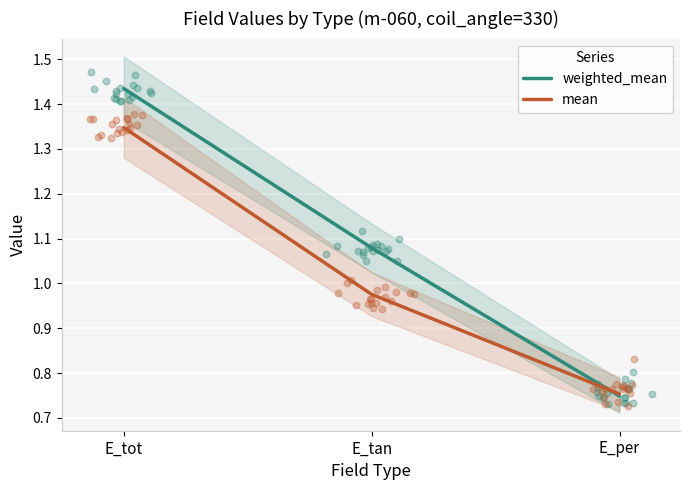

At how many categories does at least one series exceed 1?

2